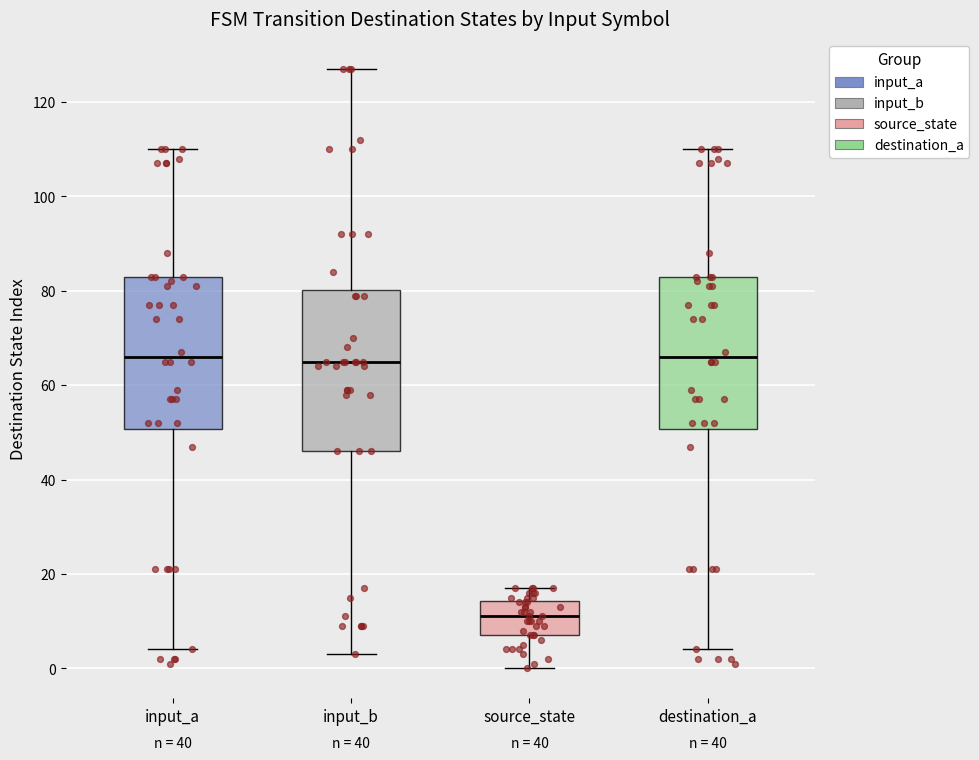

Which box's median line is the lowest?

source_state